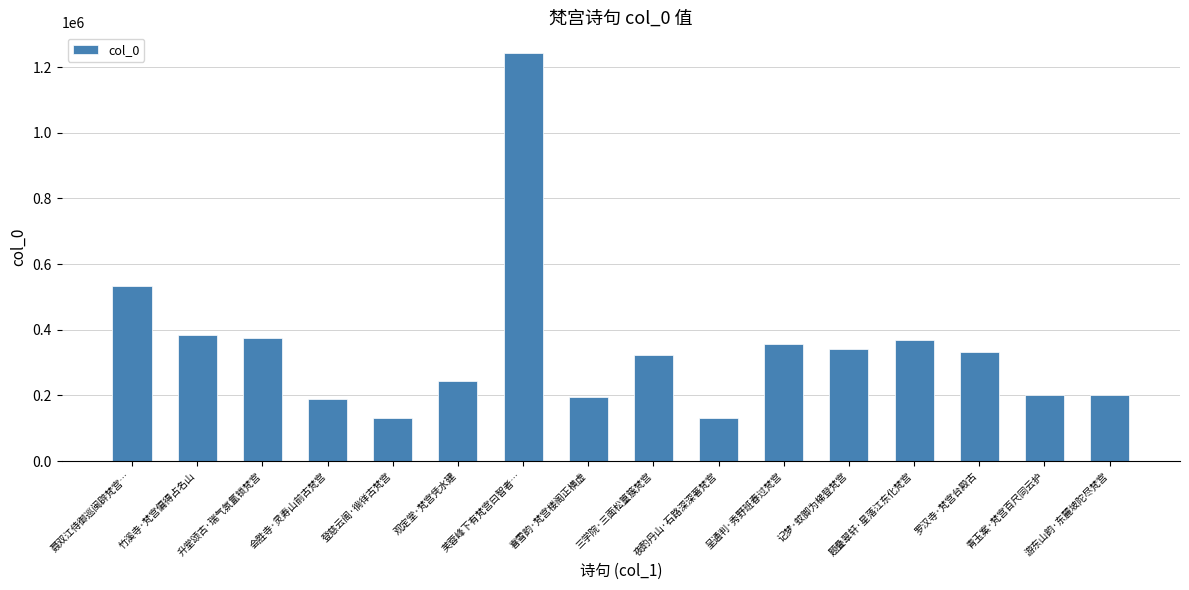

At which label is the value closest to 687081?

聂双江侍御巡闽辟梵宫…